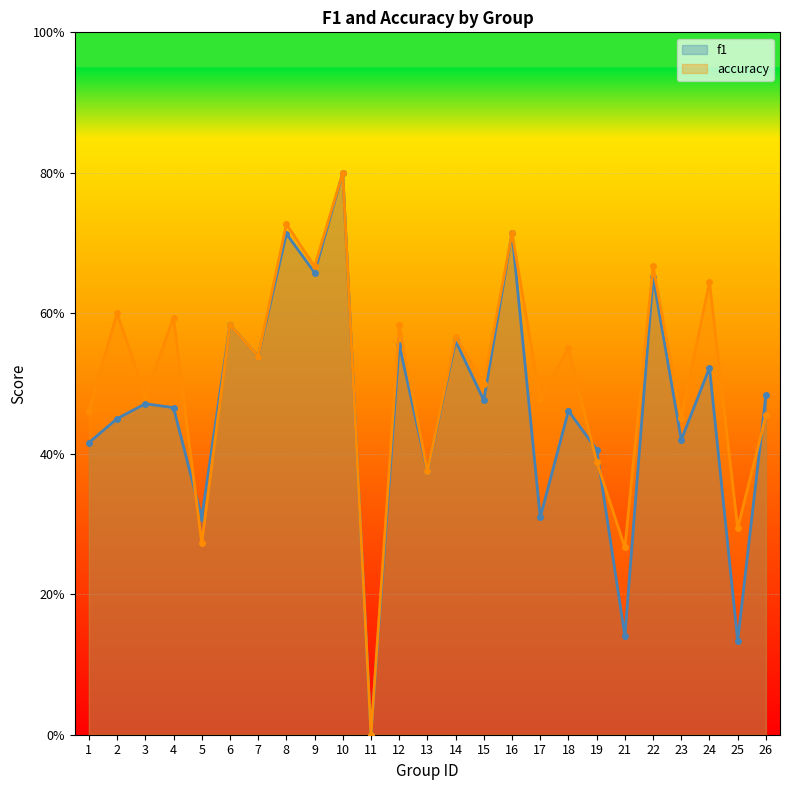

Count the f1 values in the range 0 to 1.

25